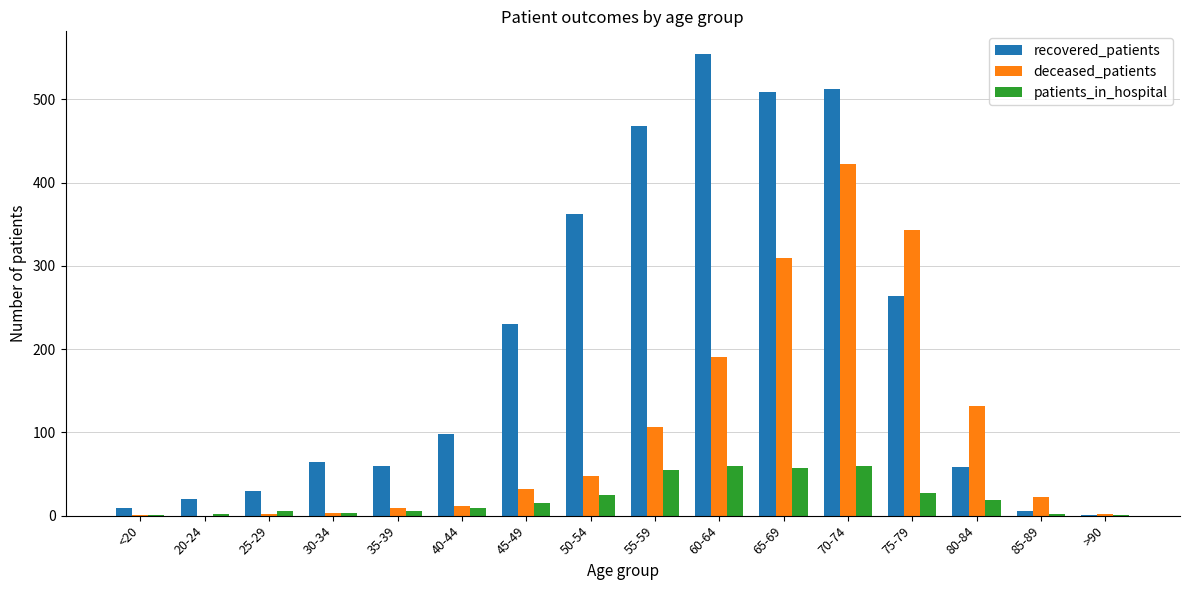

Which series has the largest total across all categories?

recovered_patients